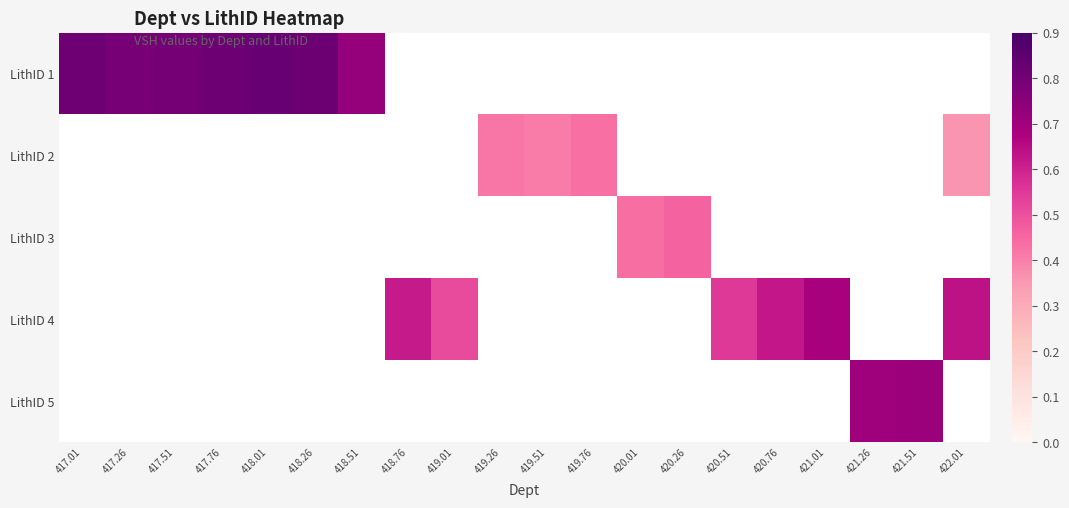

List the series in order of their peak value, highest first.

LithID 1, LithID 5, LithID 4, LithID 3, LithID 2